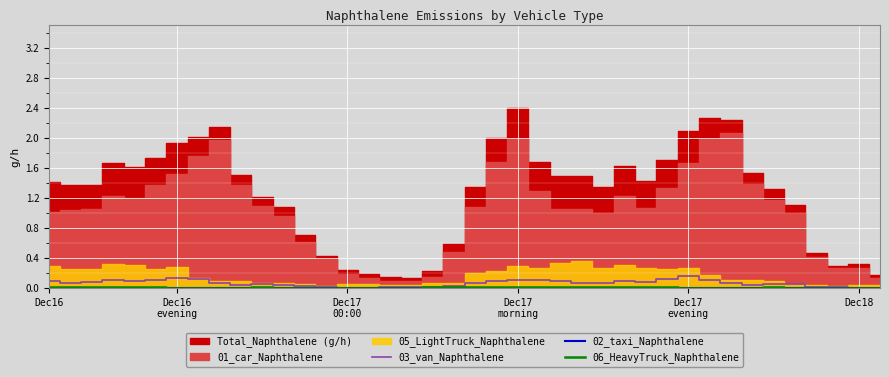

True or false: 03_van_Naphthalene has a value of 0.0 at Dec18.

True